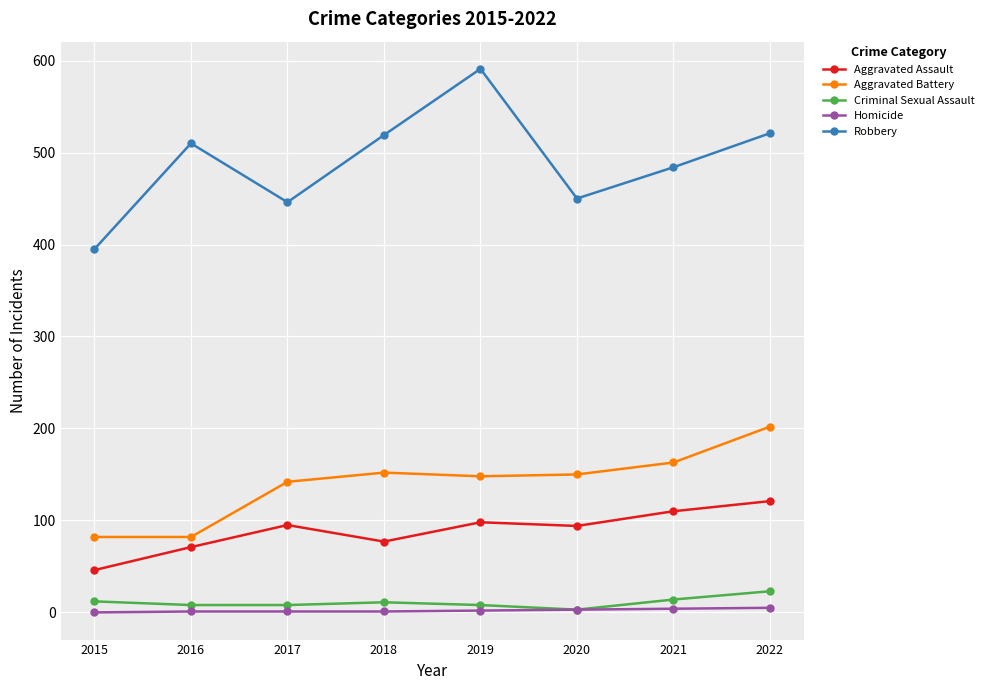

What is the difference between the maximum and second lowest values in the Criminal Sexual Assault series?

15